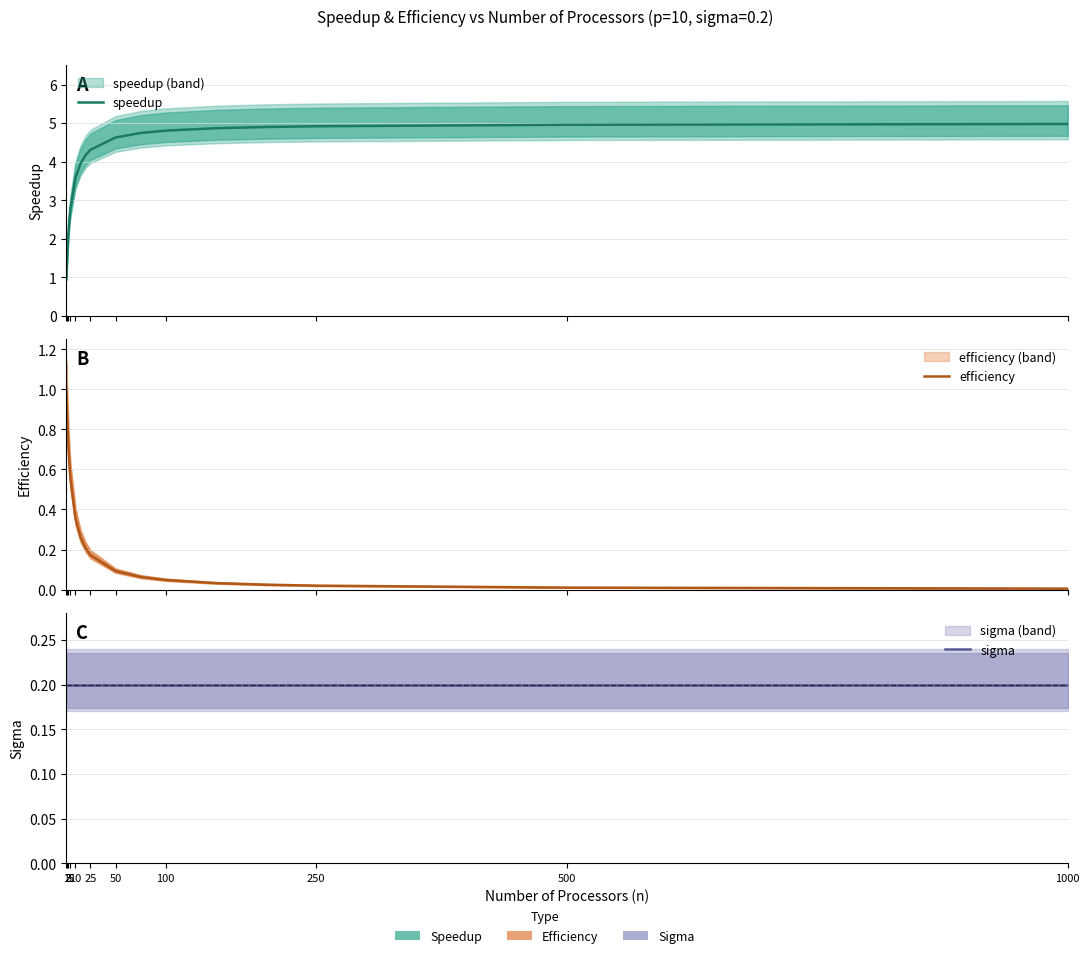

At 2, list the series in order from smallest to largest.

sigma, efficiency, speedup